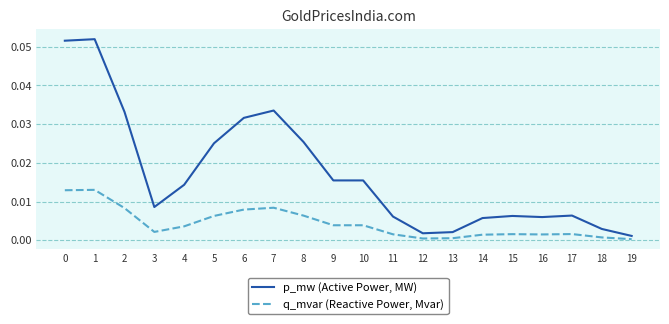

The value of p_mw (Active Power, MW) at 12 is 0.0. True or false?

True